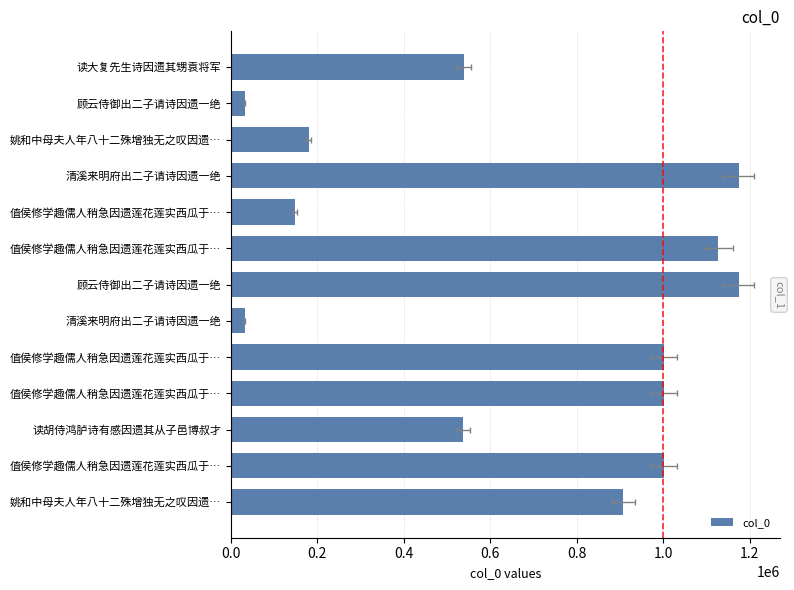

What is the change in value from 清溪来明府出二子请诗因遗一绝 to 值侯修学趣儒人稍急因遗莲花莲实西瓜于…?

+969233